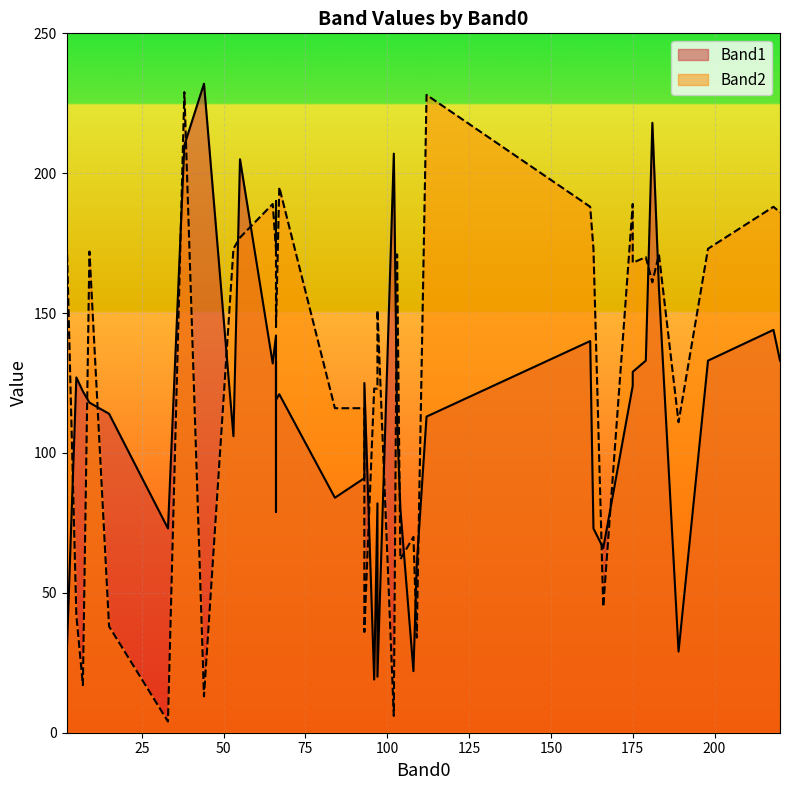

How many distinct data groups are displayed?

2